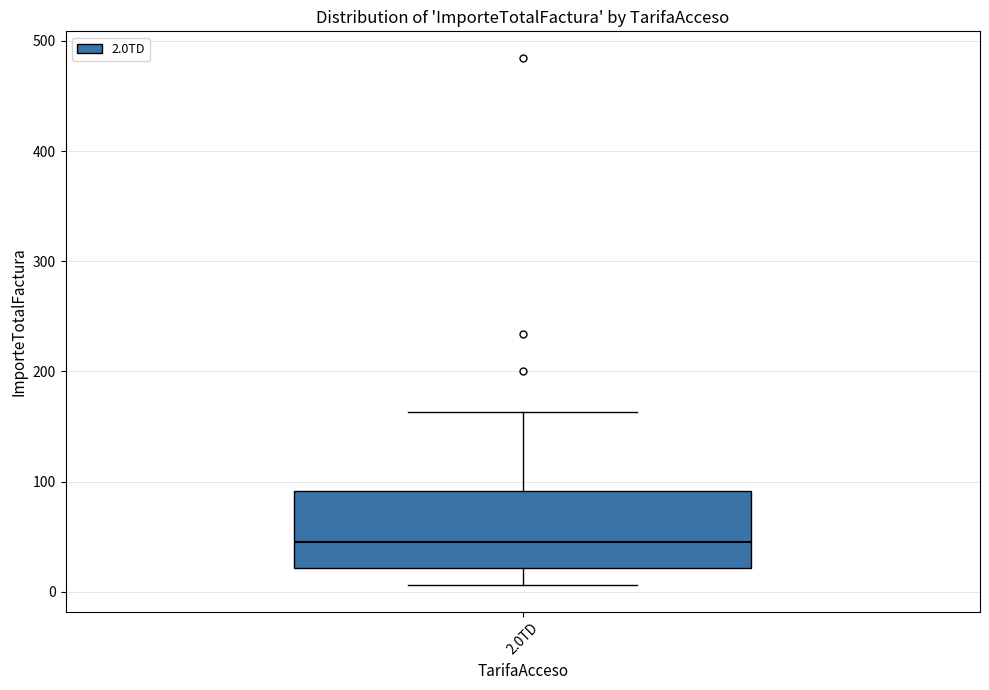

Read this box plot against the y-axis: the position of the median line, the range covered by the box, and the ends of both whiskers. The values are not printed on the chart, so give them approximately, as read against the axis.

median 40, box 20 to 90, whiskers 10 to 160